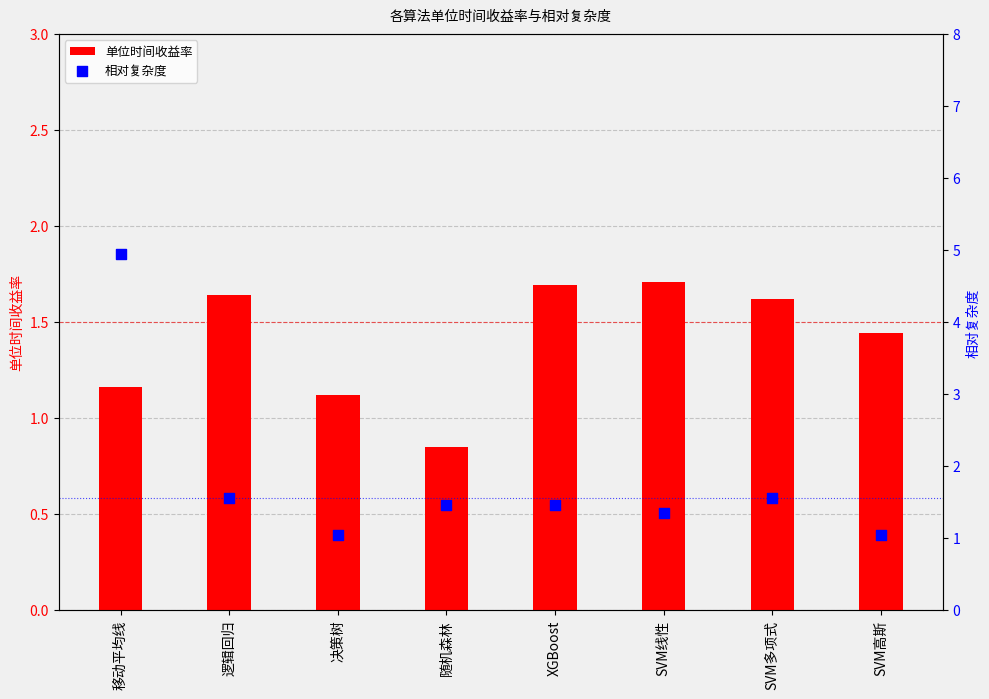

Is the value of 单位时间收益率 at 移动平均线 greater than the value of 相对复杂度 at SVM高斯?

Yes